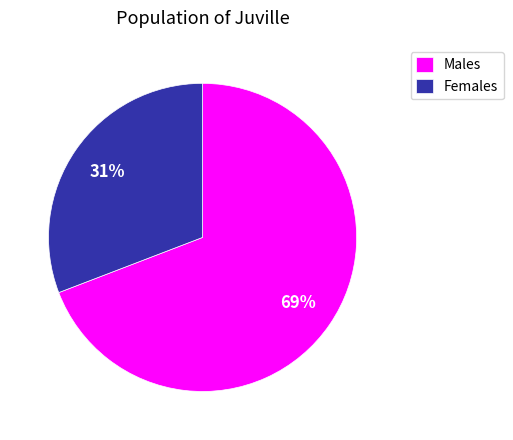

To the nearest percent, what is the difference between the largest and smallest slice percentages?

38%